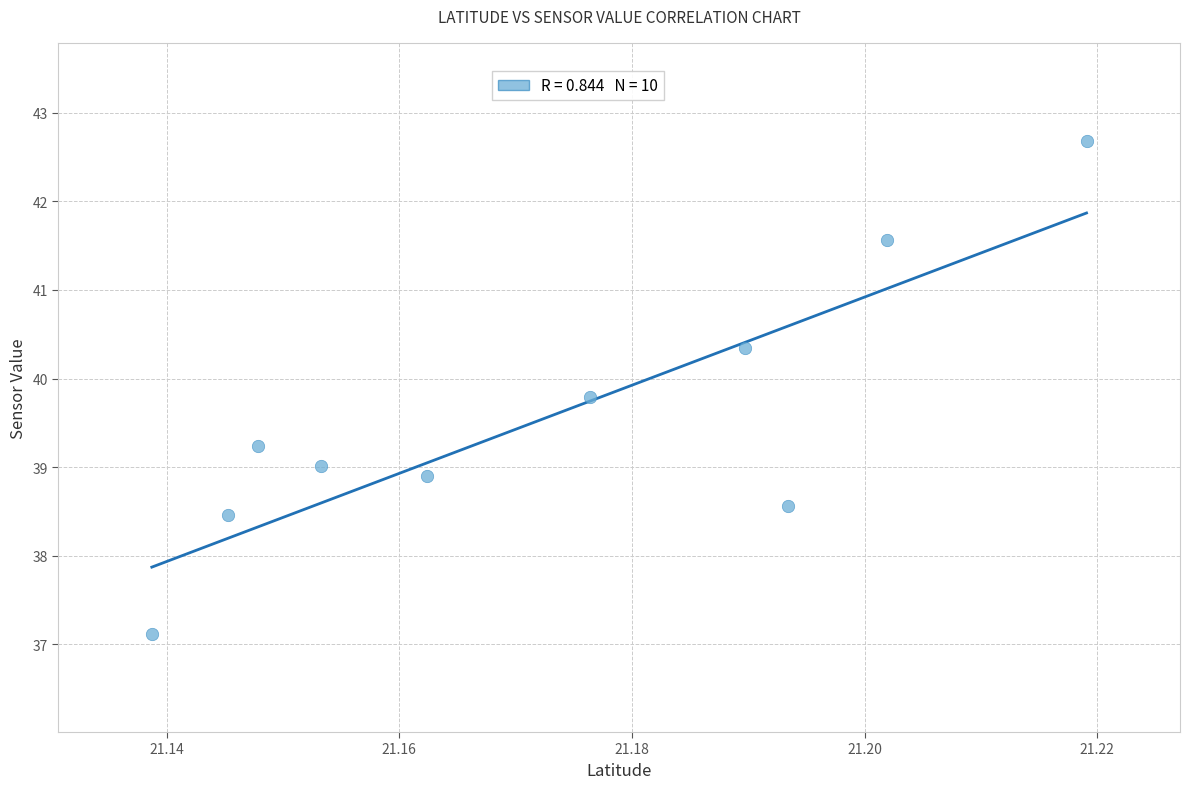

What is the average Y value?

39.6